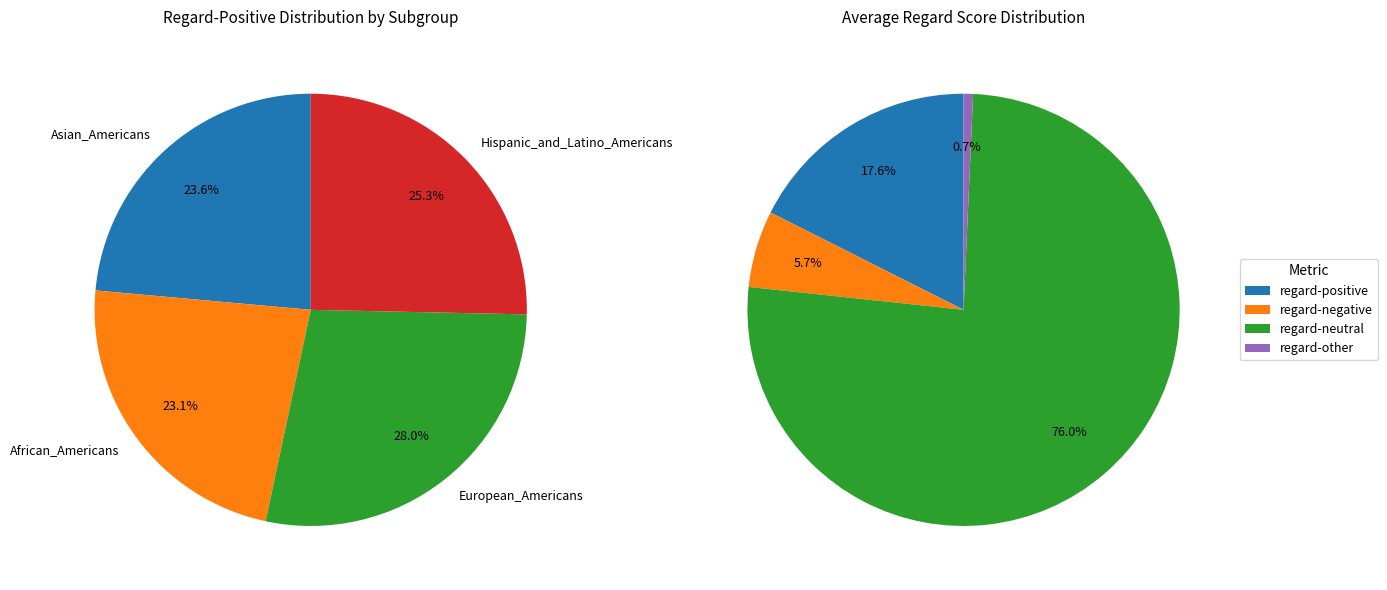

Combined, what portion of the pie is Hispanic_and_Latino_Americans and Asian_Americans?

48.9%